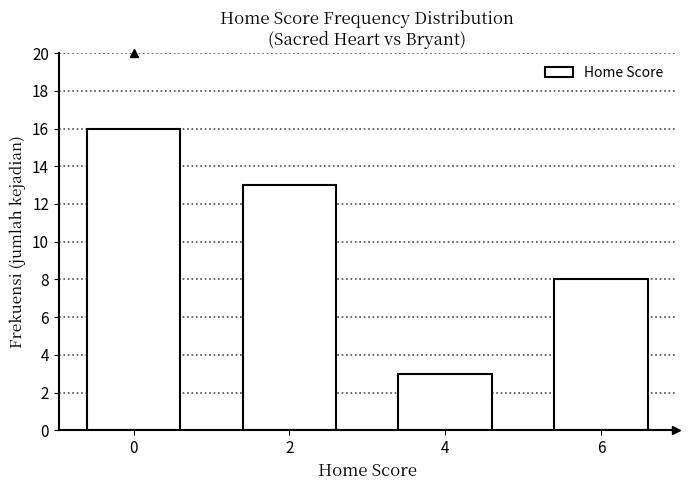

Is it true that the value at 0 is 10?

False